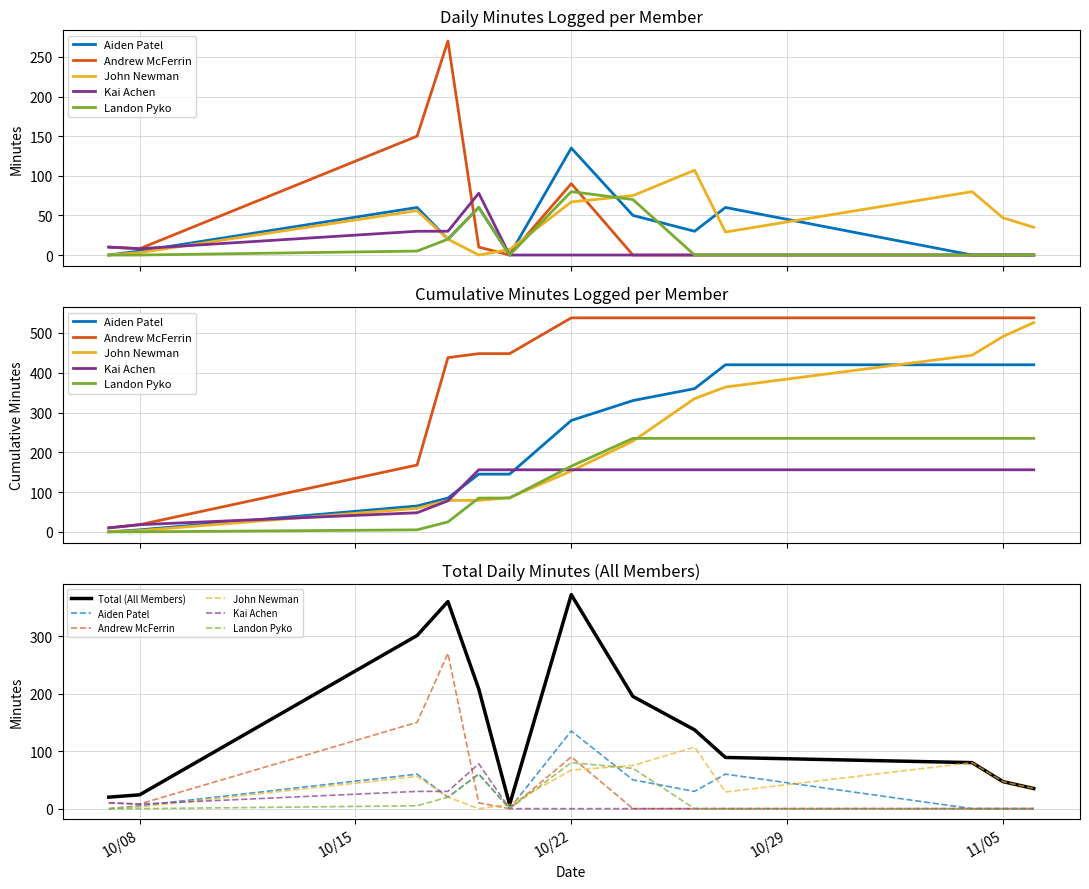

How many distinct data groups are displayed?

6